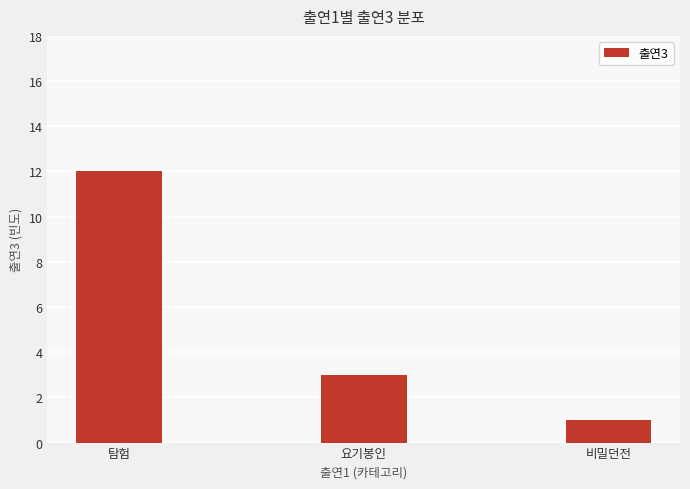

What is the value of the 2nd bar from the left?

3